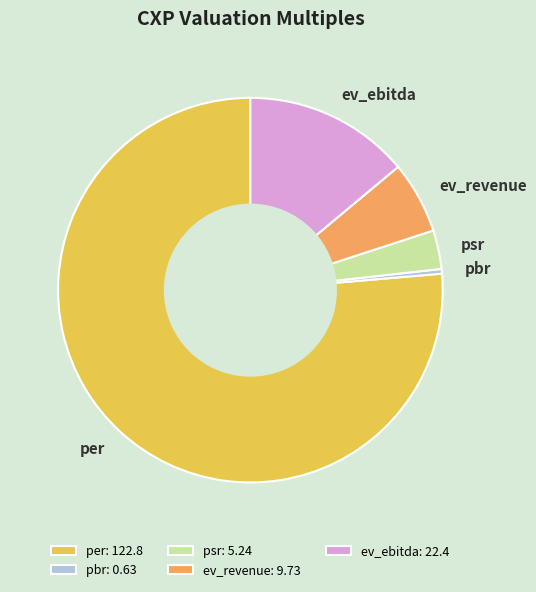

Is it true that psr is 3% of the pie?

True